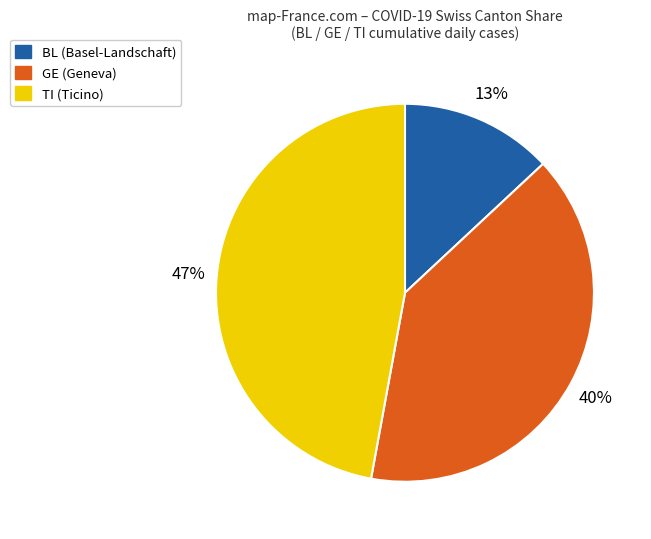

What is the largest slice in the pie chart?

TI (Ticino)